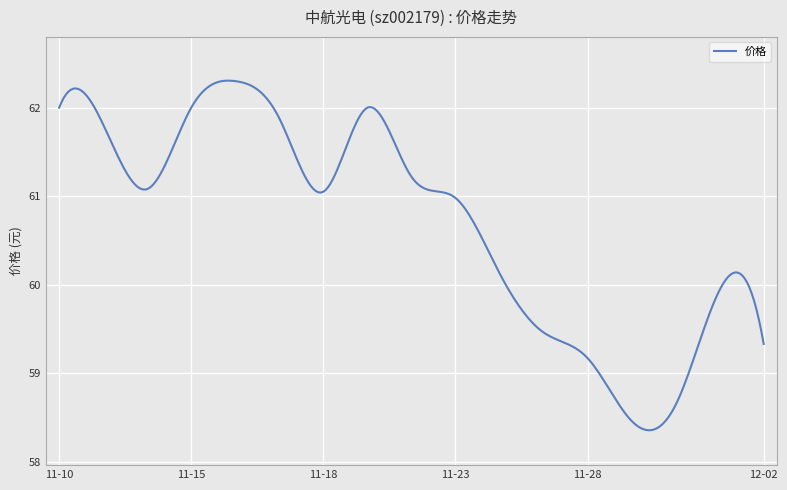

What is the sum of all values?

18208.6